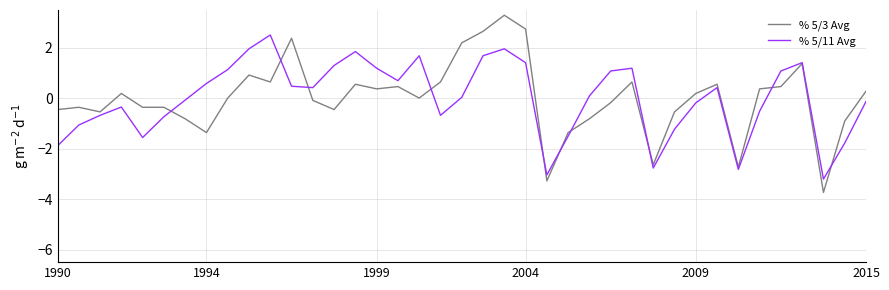

What is the minimum value shown in the chart?

-3.7